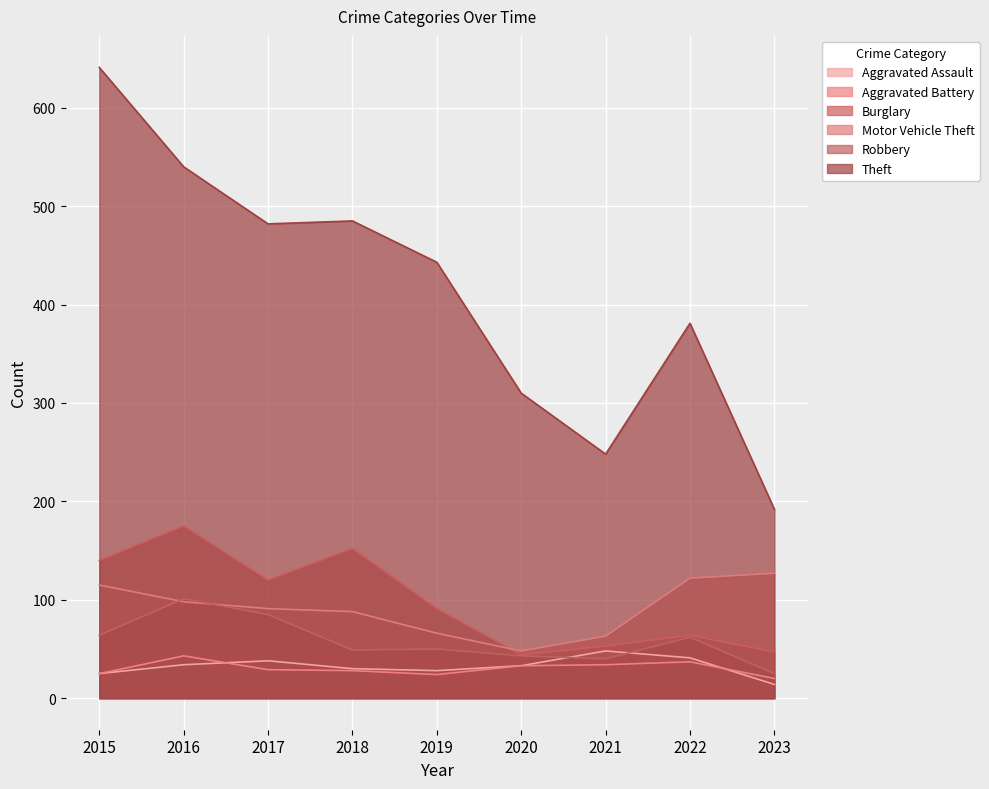

In Burglary, how many points are lower than both neighbors (excluding endpoints)?

2